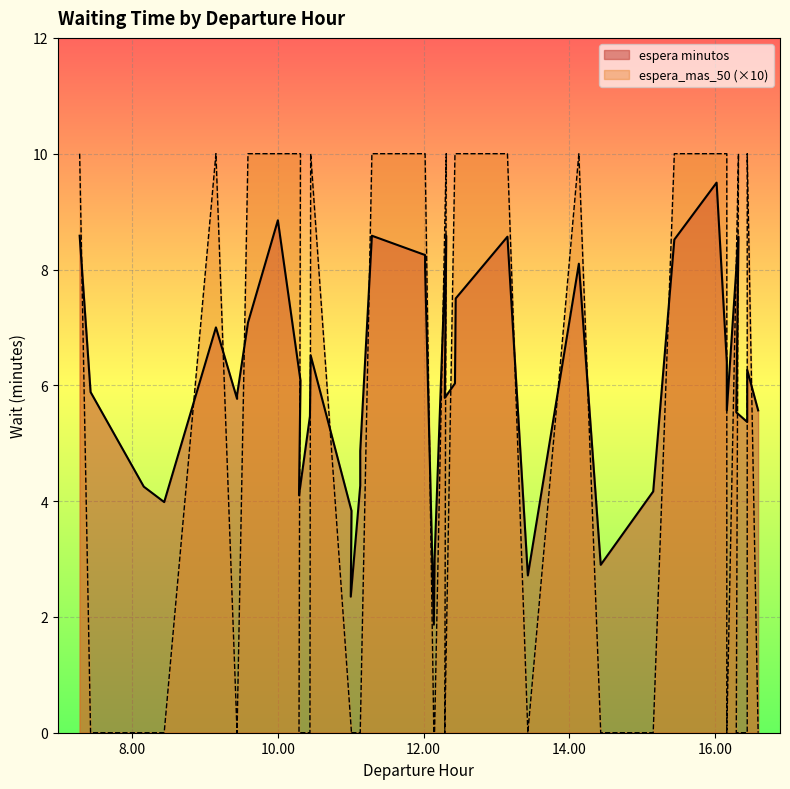

How many intersections are there between espera minutos and espera_mas_50?

21